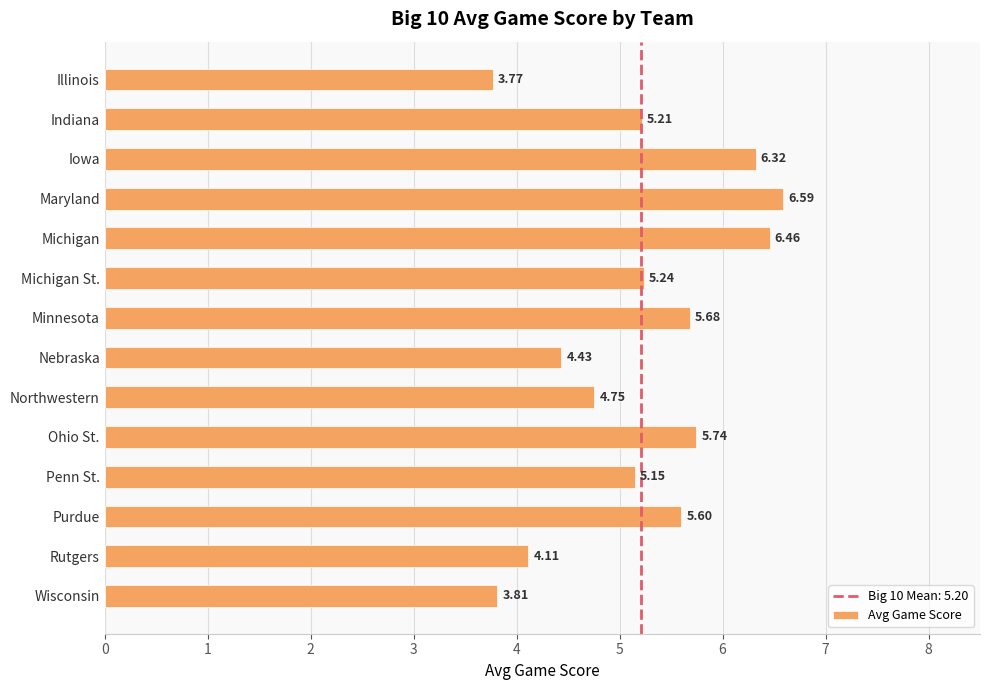

What is the difference between the maximum and minimum values?

2.8